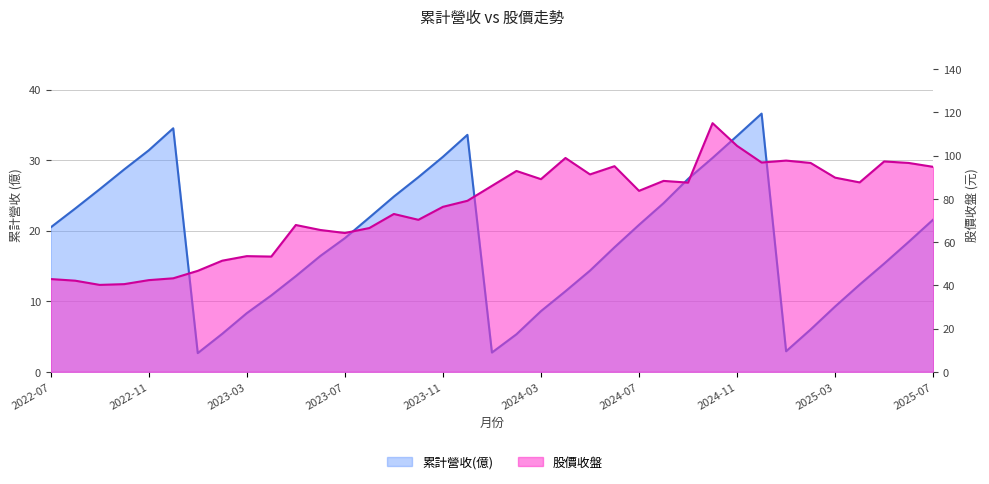

What is the sum of all 累計營收(億) values?

696.9